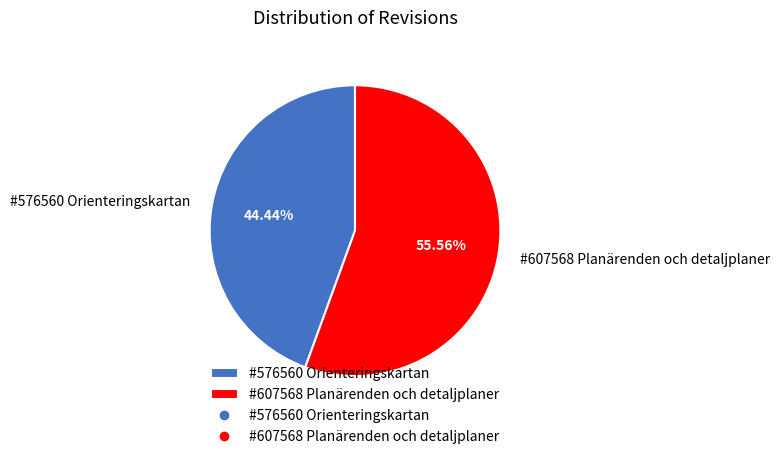

How many slices are in this pie chart?

2